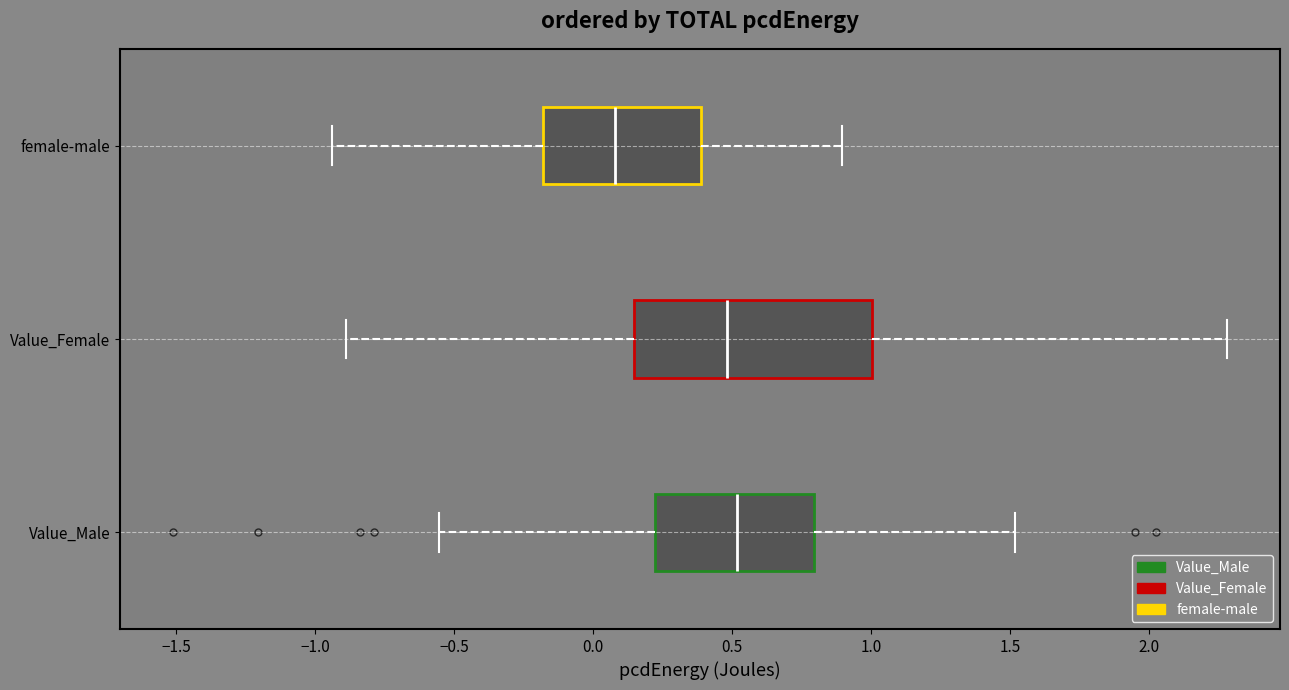

Comparing the boxes themselves (not the whiskers), which one is the widest?

Value_Female